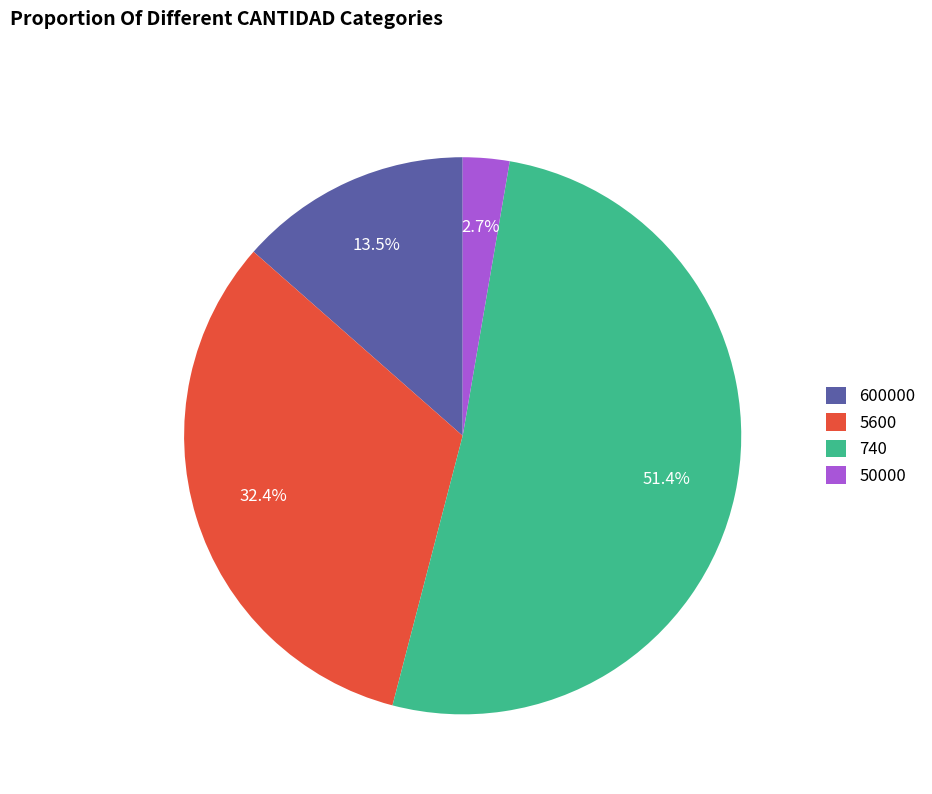

Which category has the biggest portion of the pie?

740